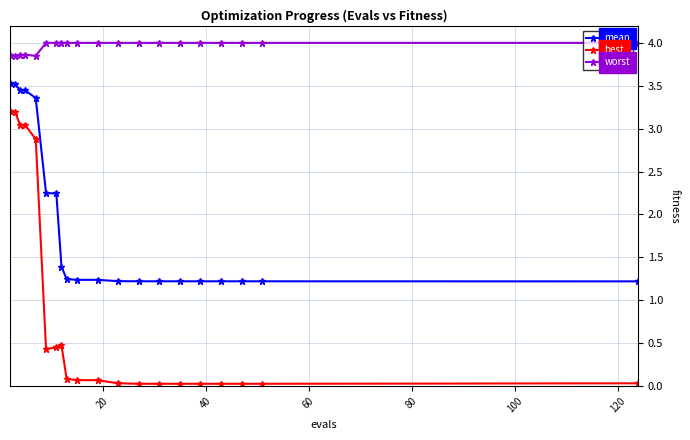

What is the value of the best point at the 5th from the left?

2.9